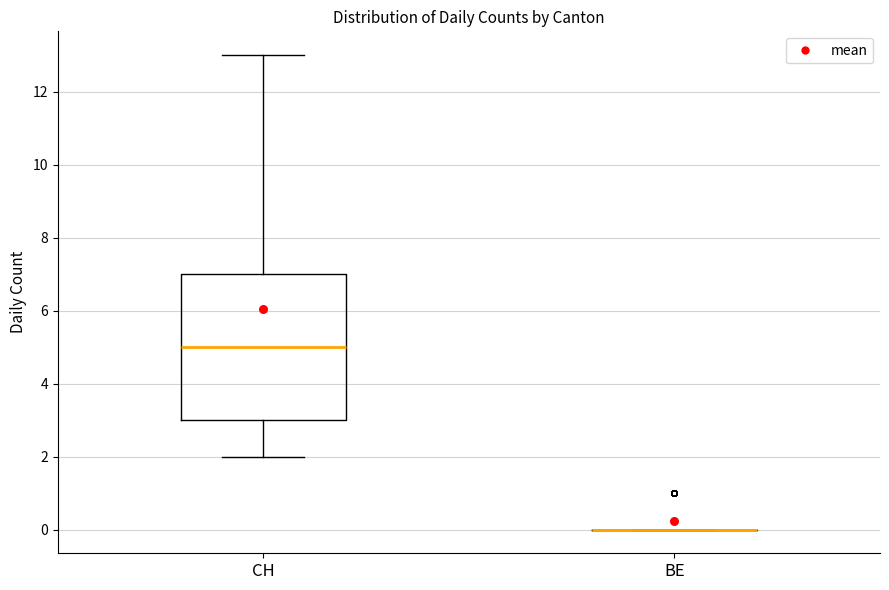

Reading left to right, transcribe this box plot: for each box, give where its median line is, the range the box spans, and where its two whiskers end, as read against the y-axis. The values are not printed on the chart, so give them approximately, as read against the axis.

CH: median 5, box 3 to 7, whiskers 2 to 13
BE: box collapsed to a line at 0, whiskers 0 to 0